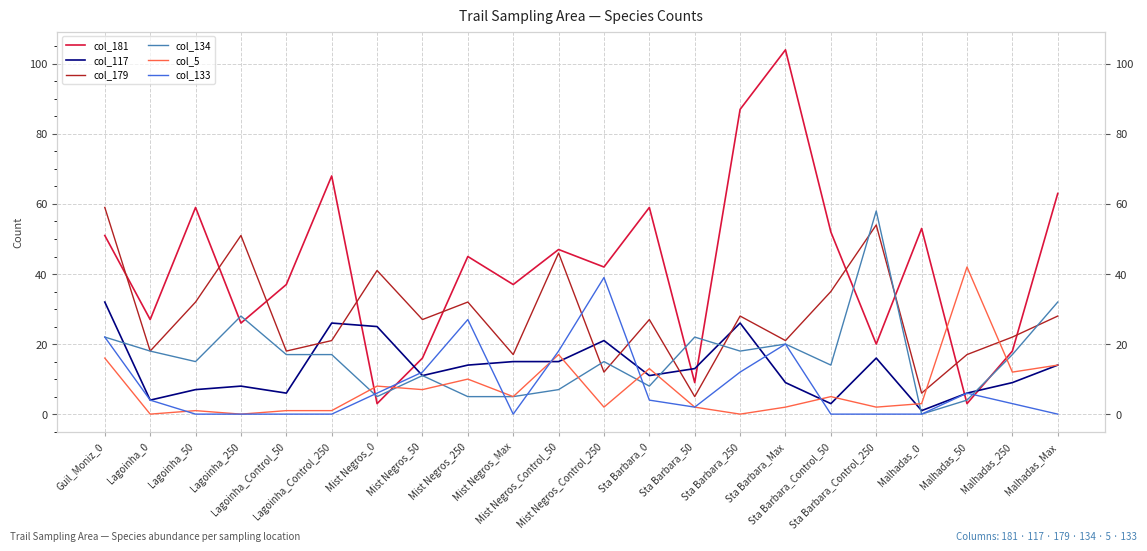

True or false: col_181 has a value of 37 at Lagoinha_Control_50.

True